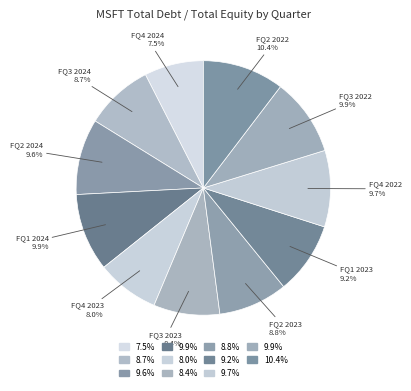

Which has a higher value, FQ2 2023 or FQ2 2022?

FQ2 2022